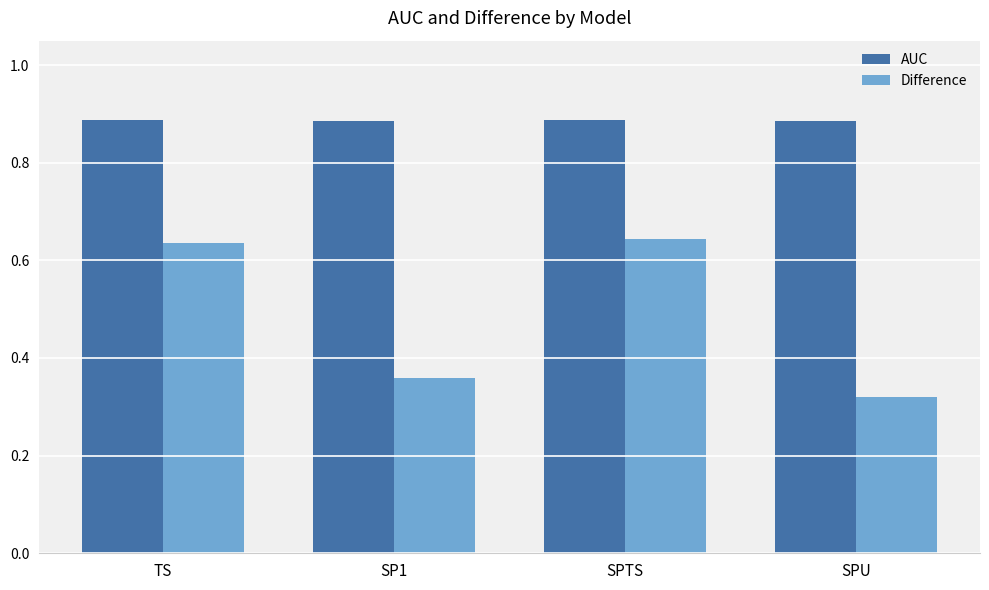

Which category has the lowest value across all series?

SPU